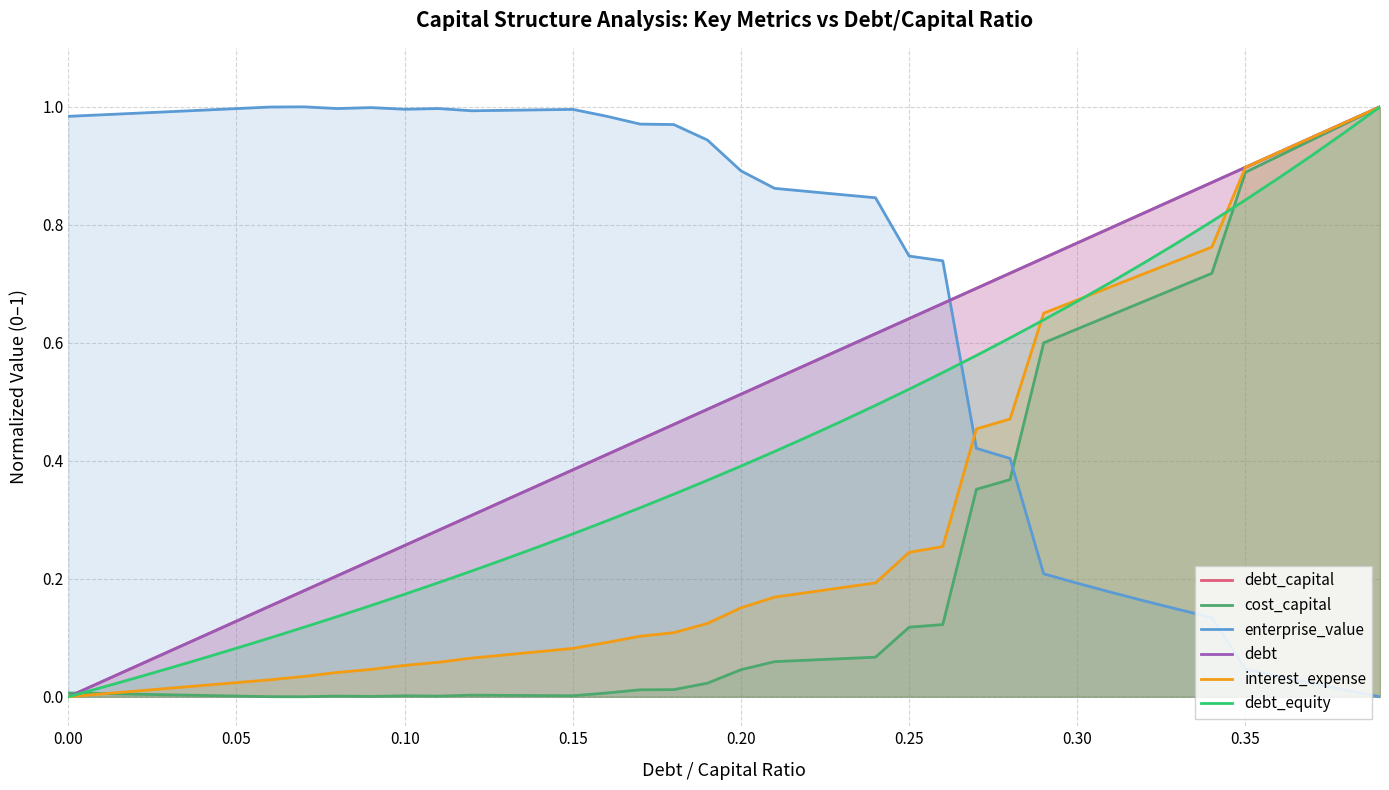

Which series has the widest spread of values?

debt_capital